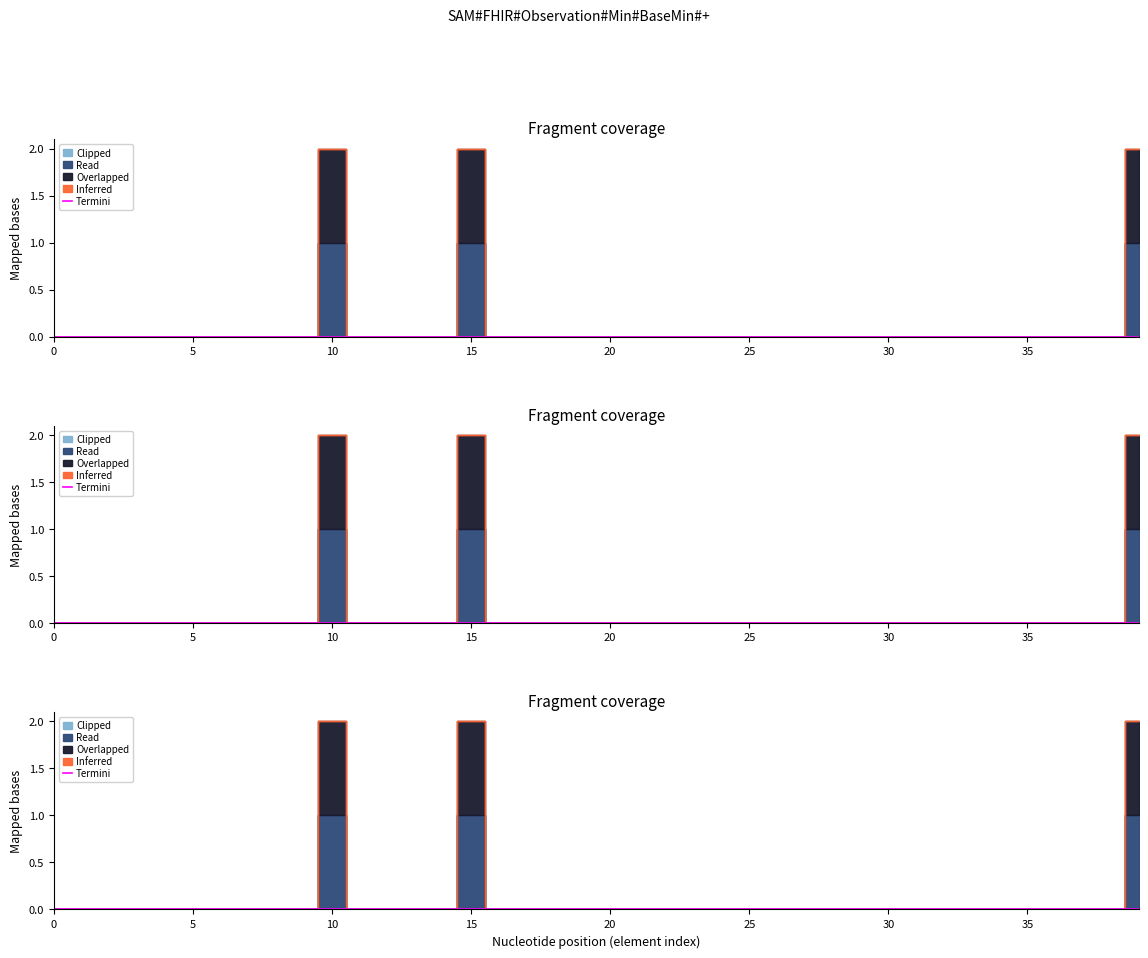

True or false: Clipped and Termini intersect in this chart.

False